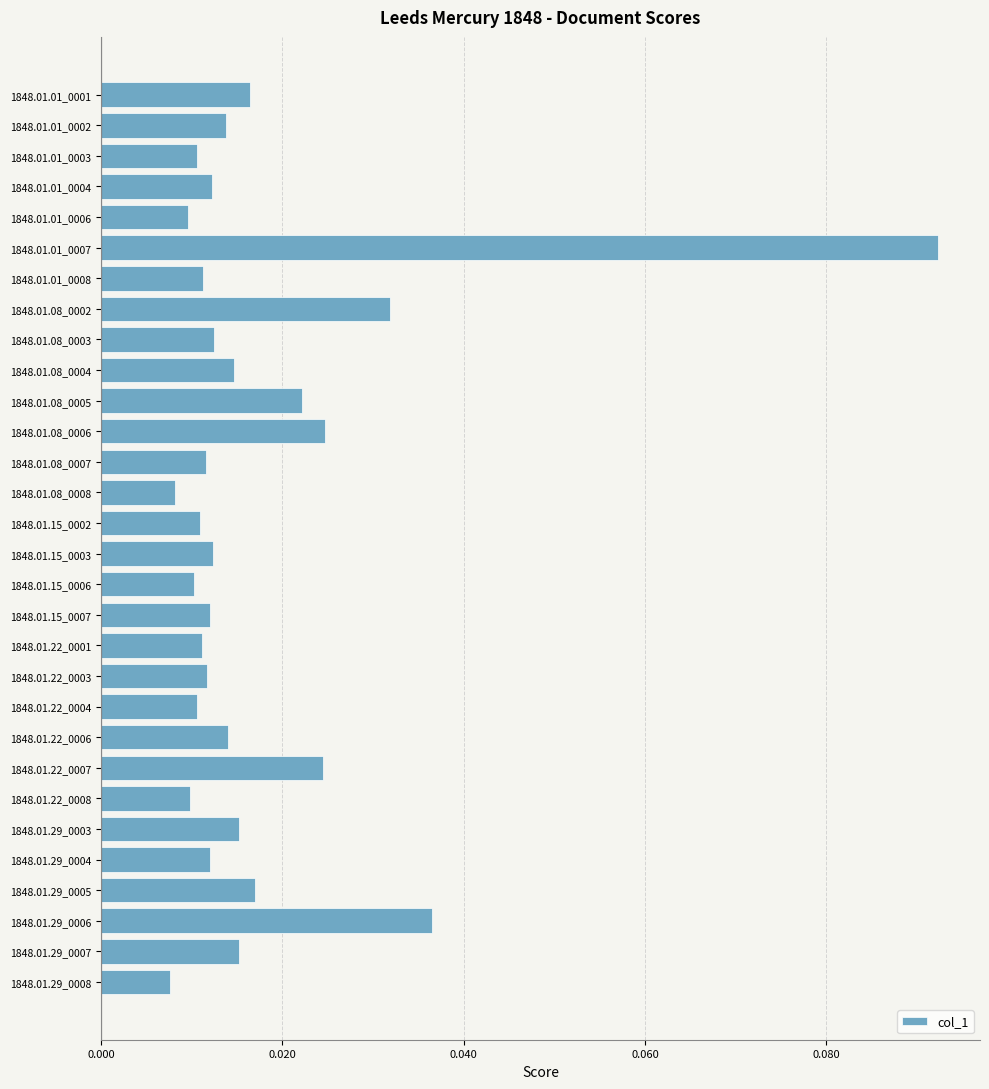

Which category has the highest value across all series?

1848.01.01_0007